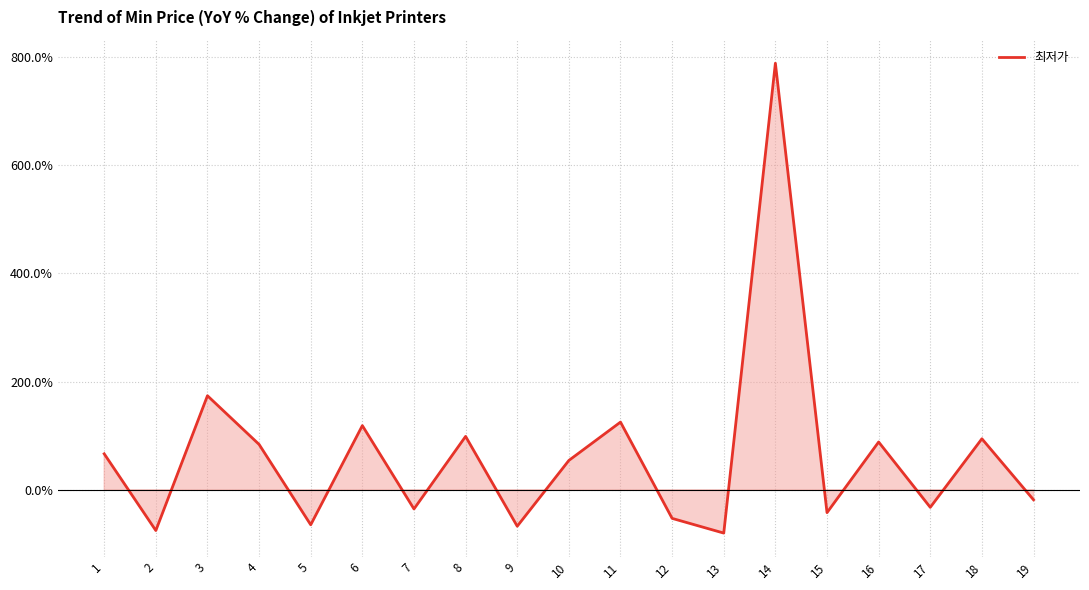

What is the approximate value at 3?

173.7